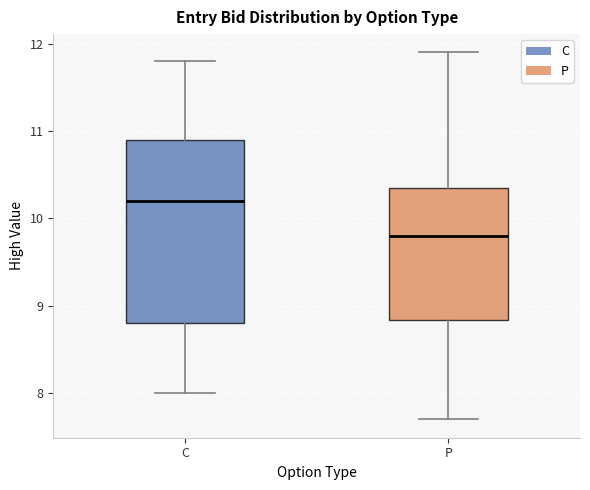

Where does the median line of the box for C sit on the y-axis? The values are not printed on the chart, so give them approximately, as read against the axis.

10.2